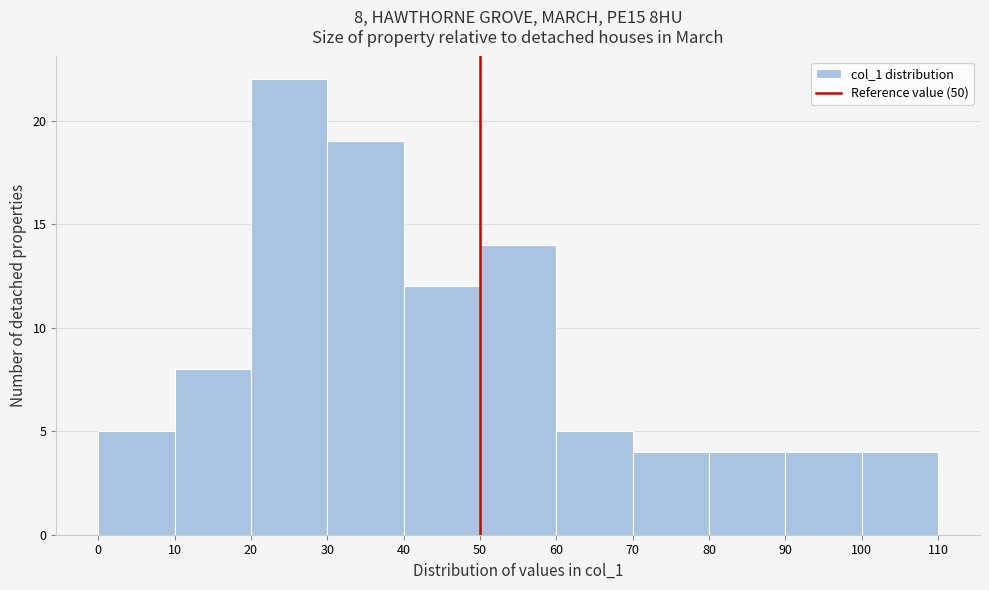

Which range on the x-axis has the tallest bar?

20 to 30